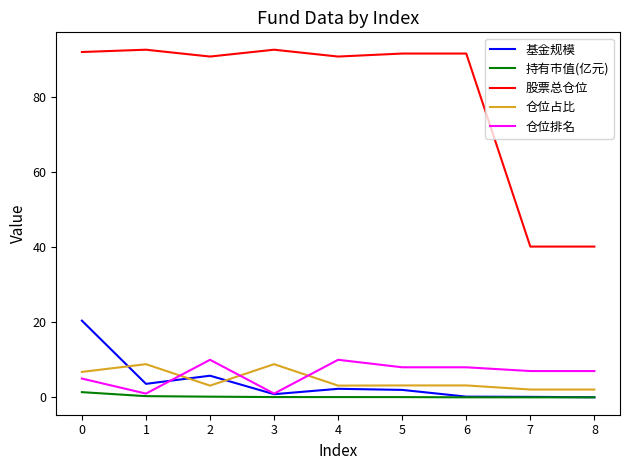

Is it true that 股票总仓位 equals 161.6 at 5?

False